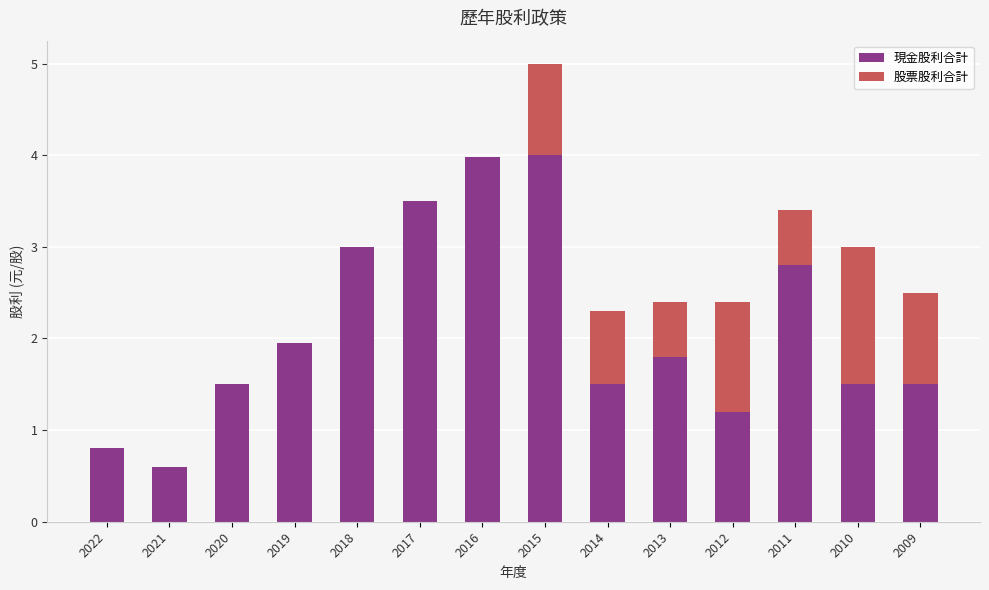

What is the sum of all 現金股利合計 values?

29.6